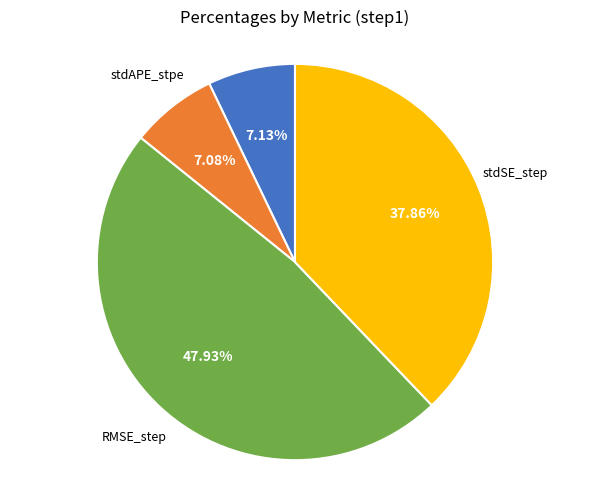

Is there a majority slice in this chart?

No